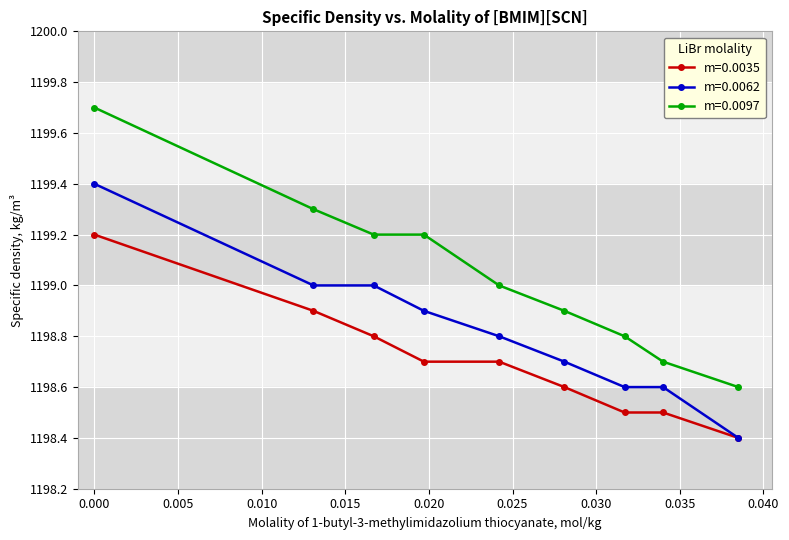

True or false: m=0.0062 has more than 2 interior local peaks.

False